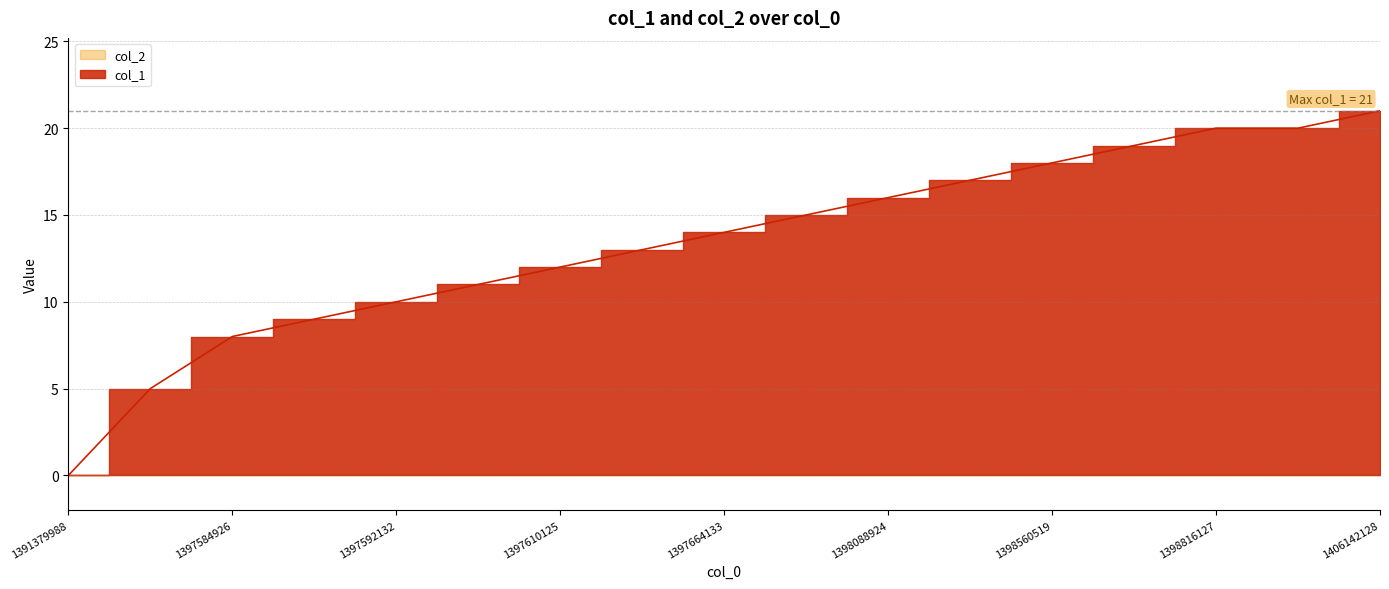

What is the value of the 9th point from the left?

14